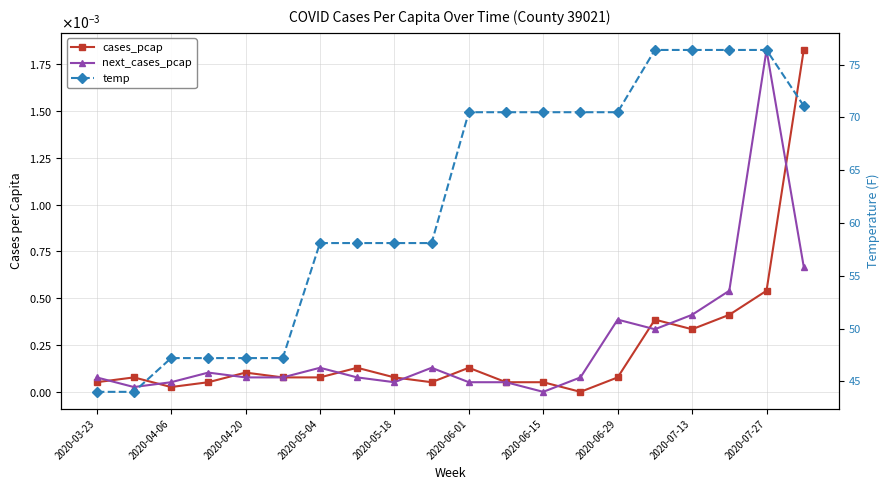

At 2020-07-13, list the series in order from smallest to largest.

cases_pcap, next_cases_pcap, temp